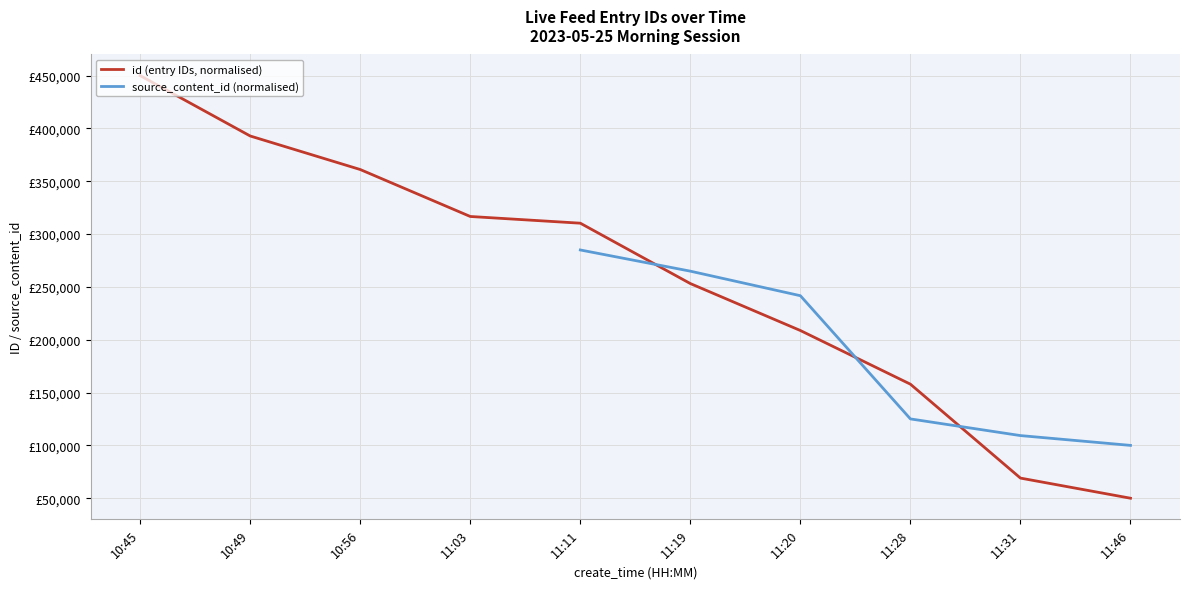

Rank the categories by source_content_id (normalised) value from lowest to highest.

11:46, 11:31, 11:28, 11:20, 11:19, 10:45, 10:49, 10:56, 11:03, 11:11